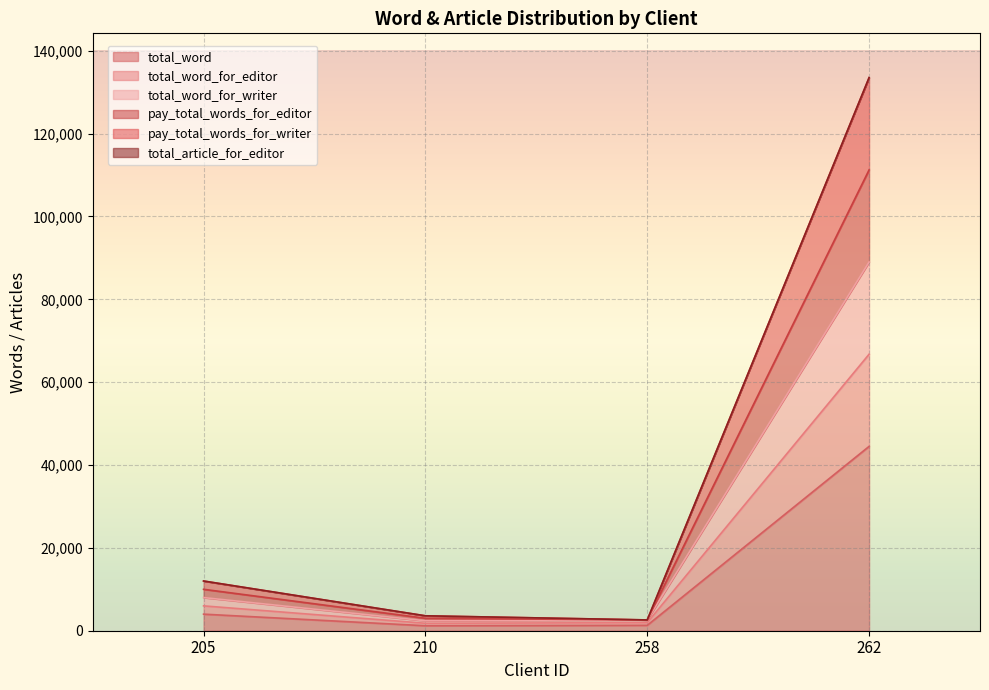

Between 262 and 210, which is larger?

262